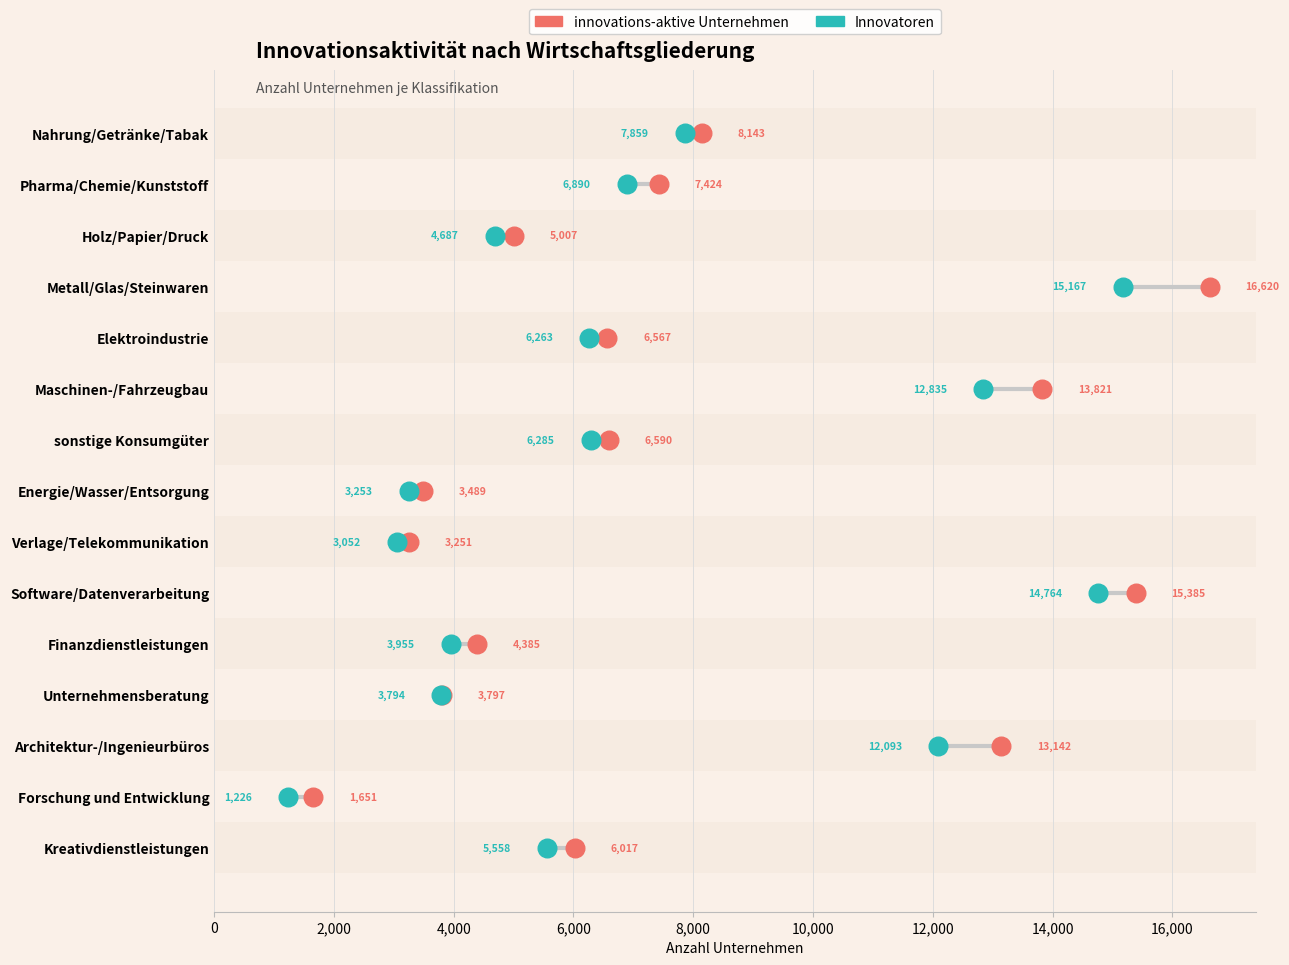

Which series reaches the minimum Y coordinate?

innovations-aktive Unternehmen